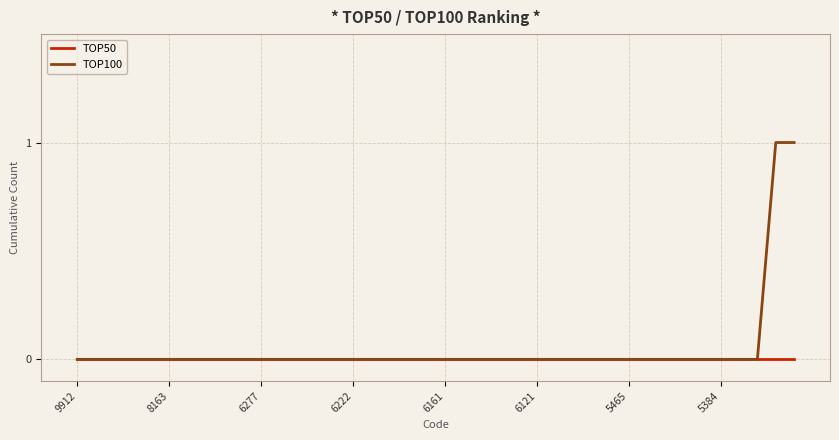

Which series has the largest range (max minus min)?

TOP100